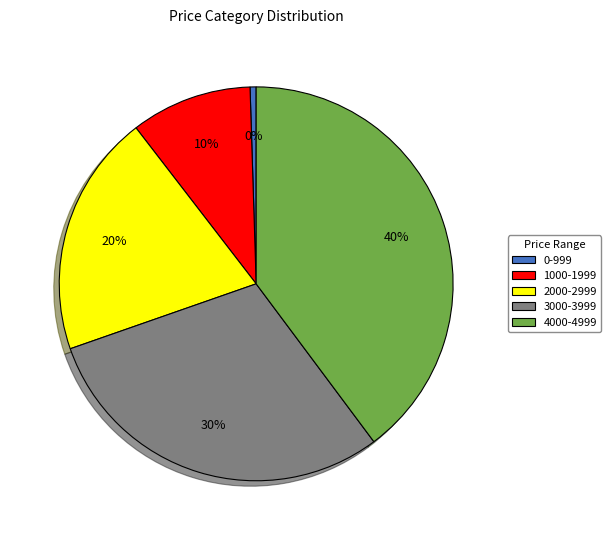

Do 4000-4999 and 3000-3999 together represent more than half of the pie?

Yes